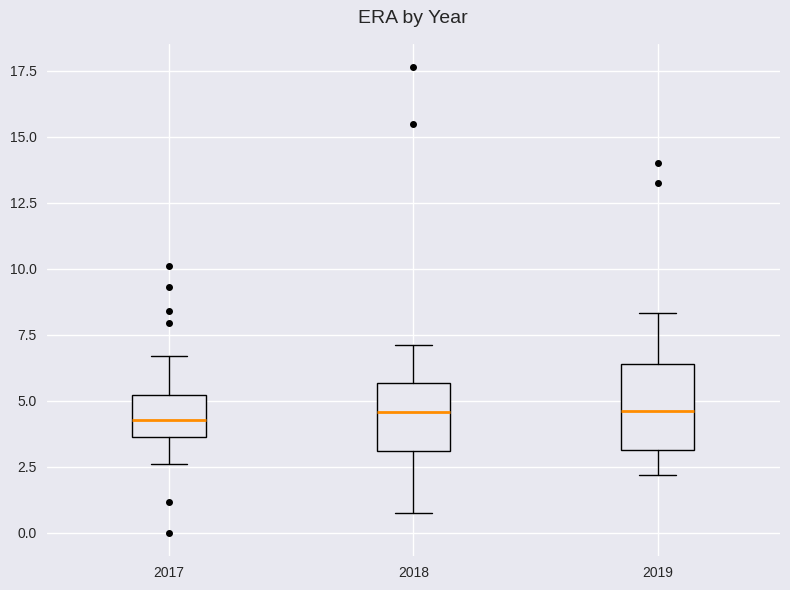

Where does the median line of the box at x = 2017 sit on the y-axis? The values are not printed on the chart, so give them approximately, as read against the axis.

4.5